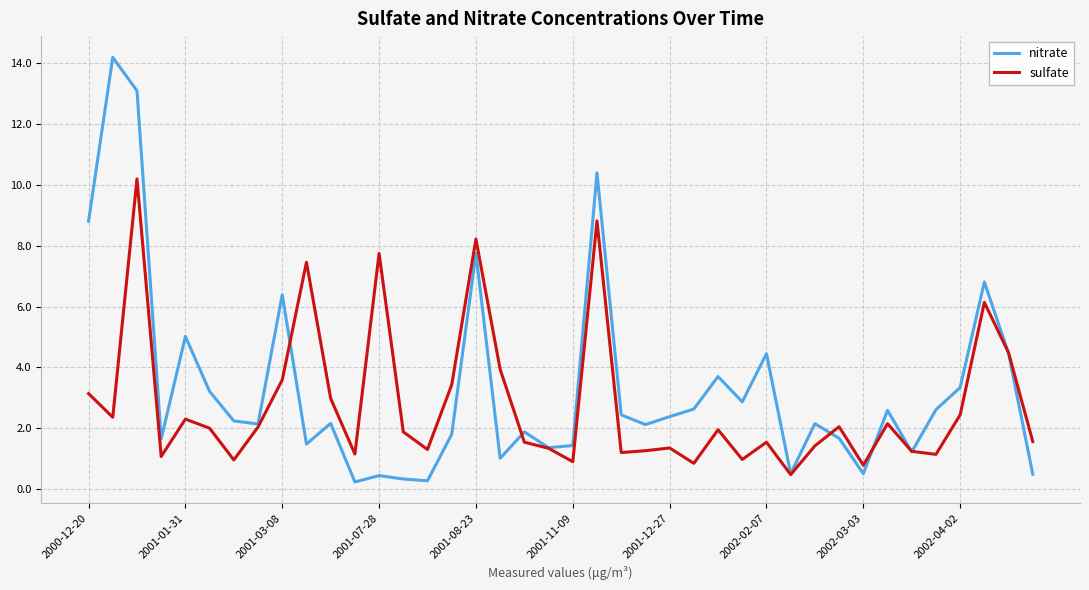

How many distinct data groups are displayed?

2